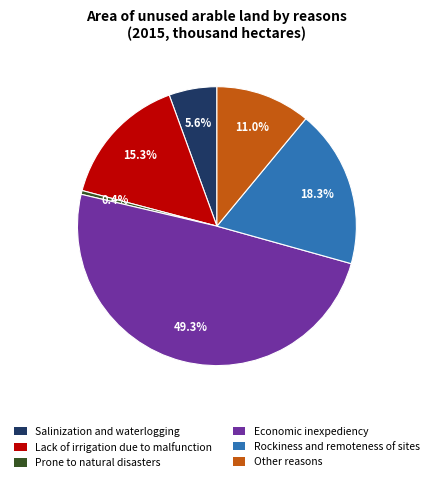

Does Salinization and waterlogging represent more than half of the total?

No